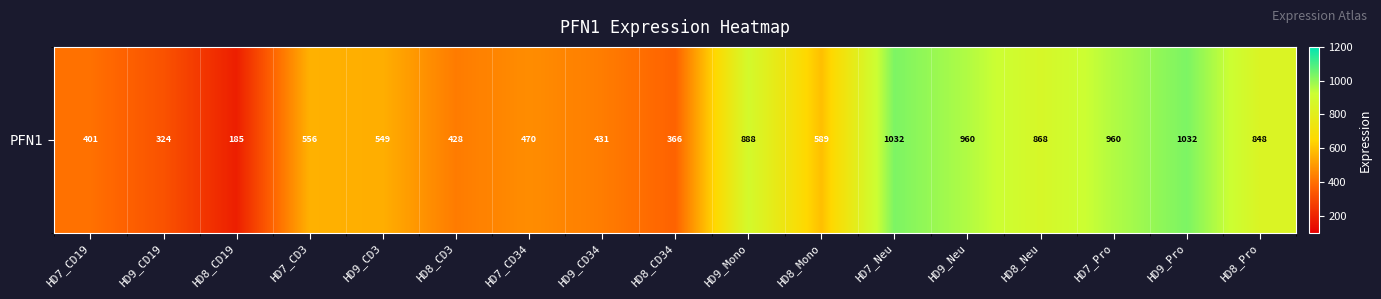

Between HD8_Pro and HD7_CD34, which is larger?

HD8_Pro